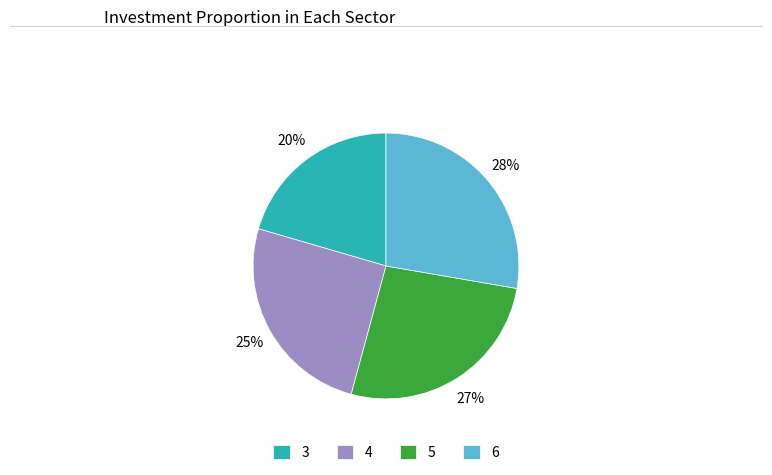

What is the smallest slice in the pie chart?

3